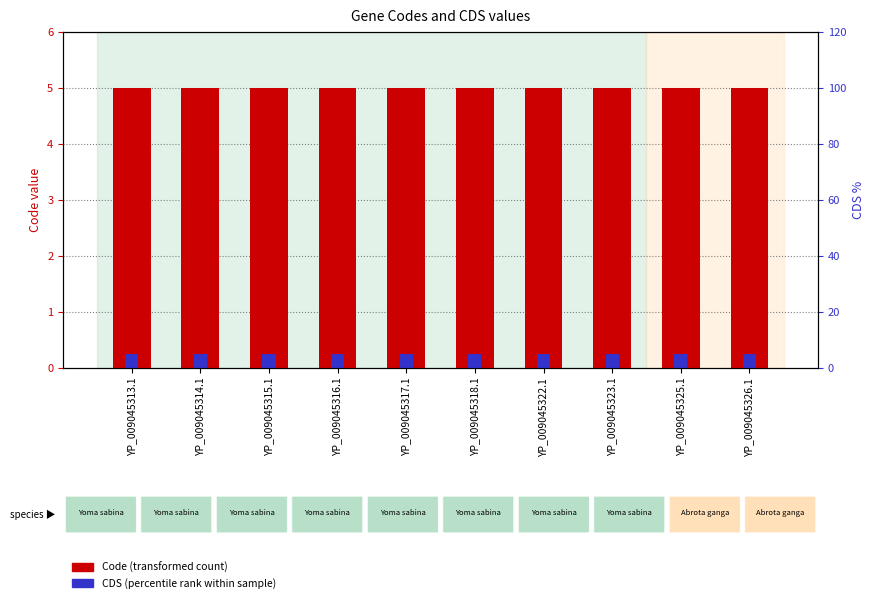

Between YP_009045317.1 and YP_009045325.1, which series saw the biggest shift?

Code (transformed count)